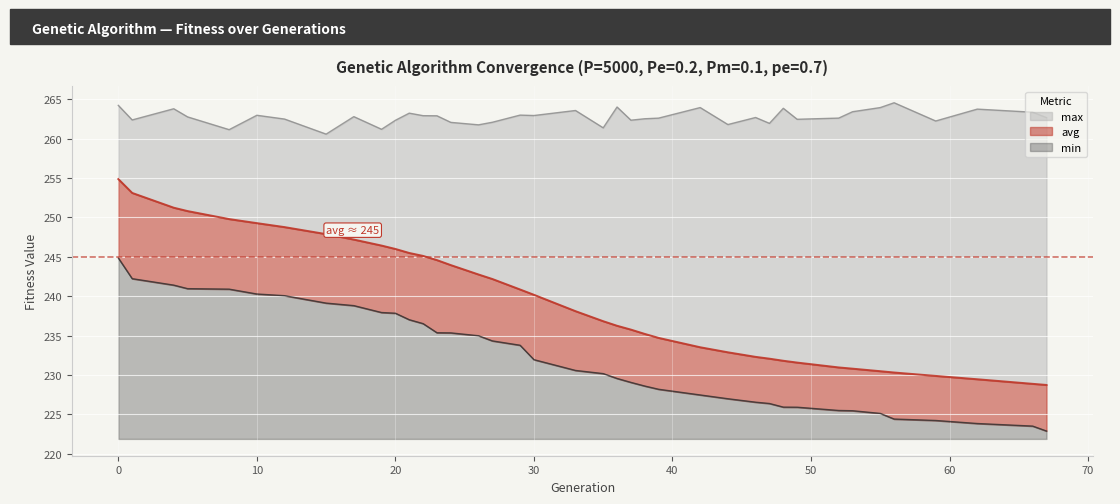

The avg series shows 48.2 at 36. True or false?

False